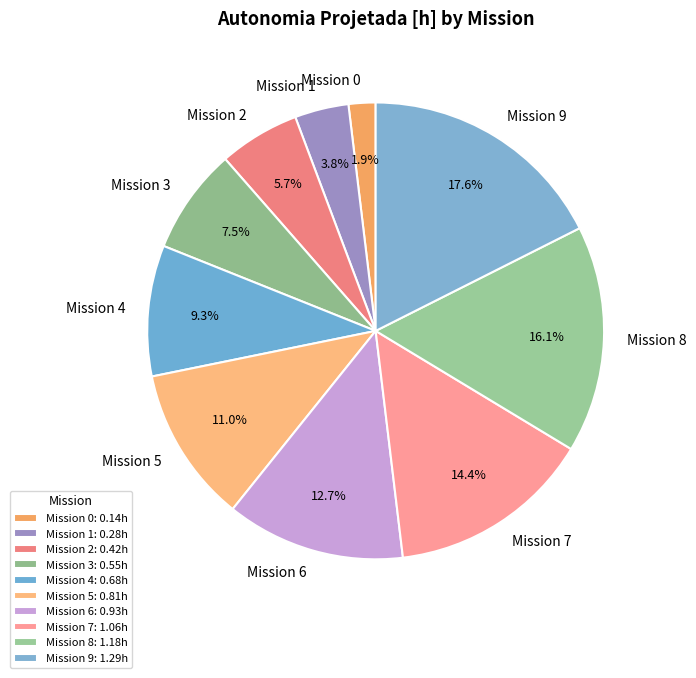

Which has a higher value, Mission 8 or Mission 4?

Mission 8